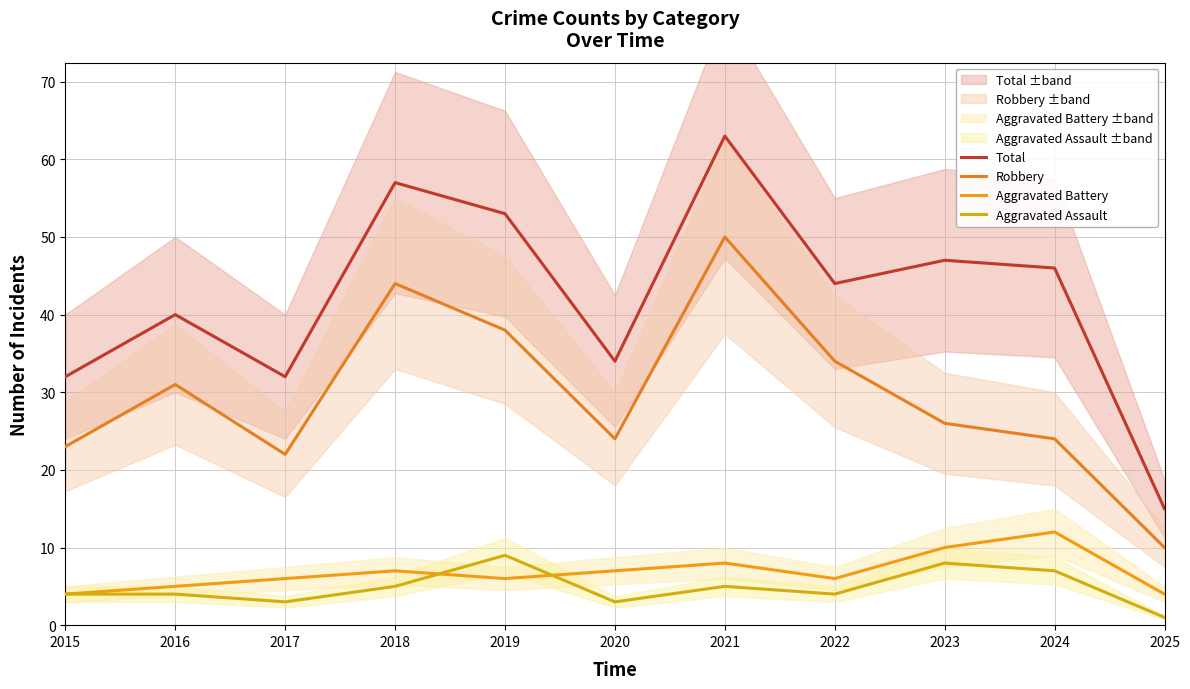

Is the value of Robbery at 2016 greater than the value of Total at 2016?

No